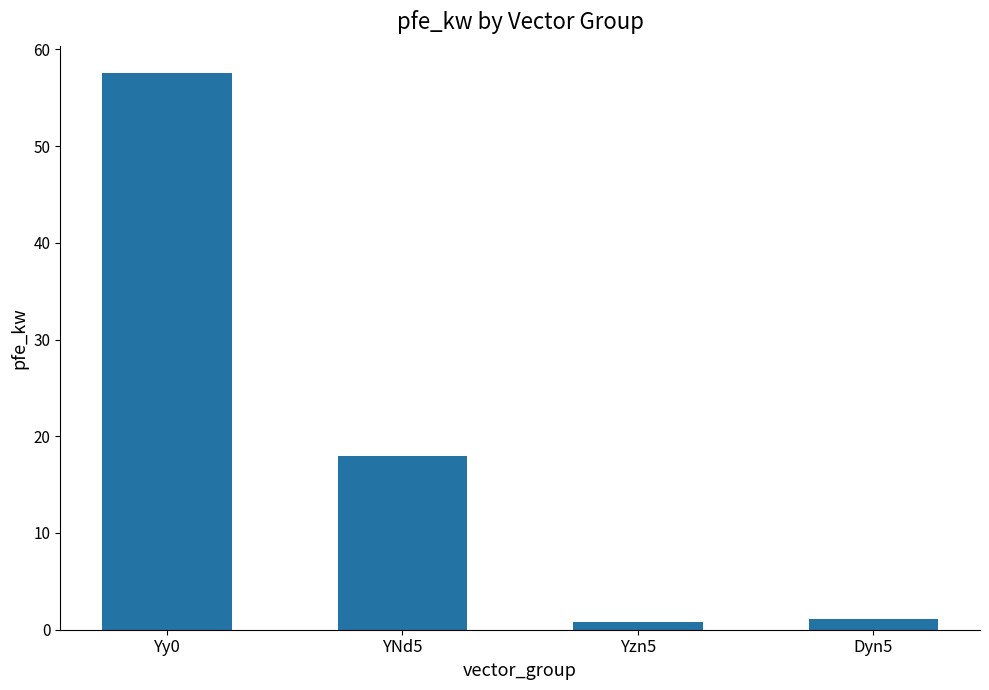

What is the difference between the maximum and minimum values?

56.7